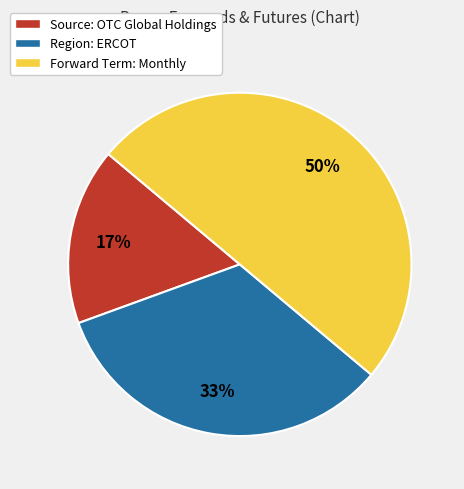

To the nearest percent, what percentage of the pie is Forward Term: Monthly?

50%